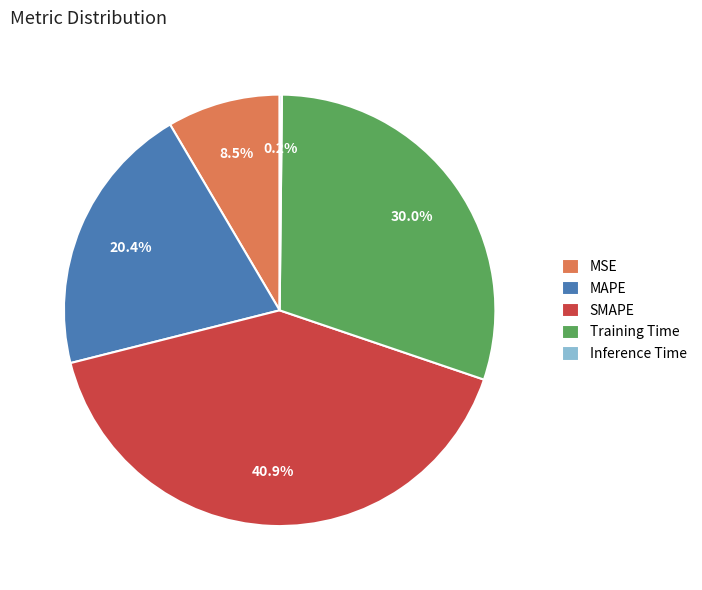

Approximately how many times larger is the value at MSE compared to Training Time?

0.3